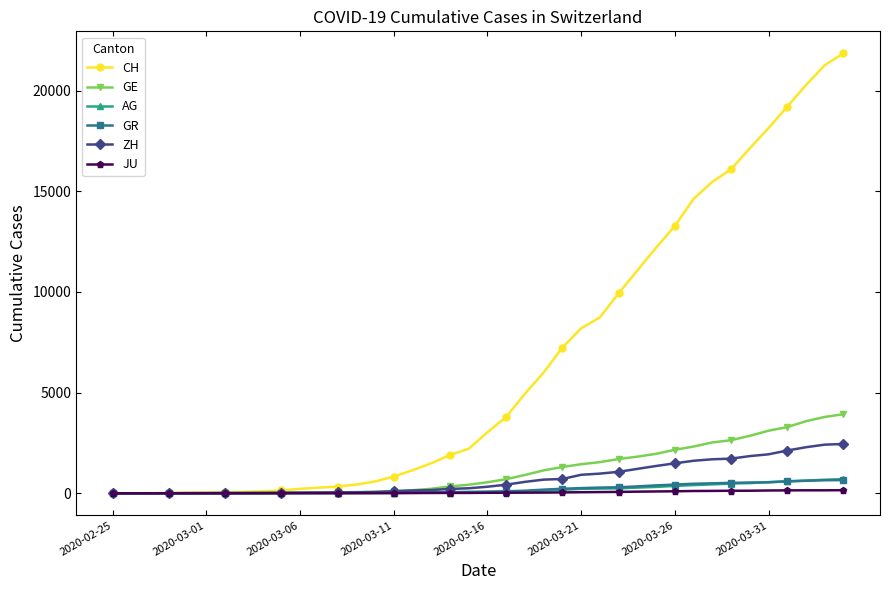

What is the sum of all ZH values?

28993